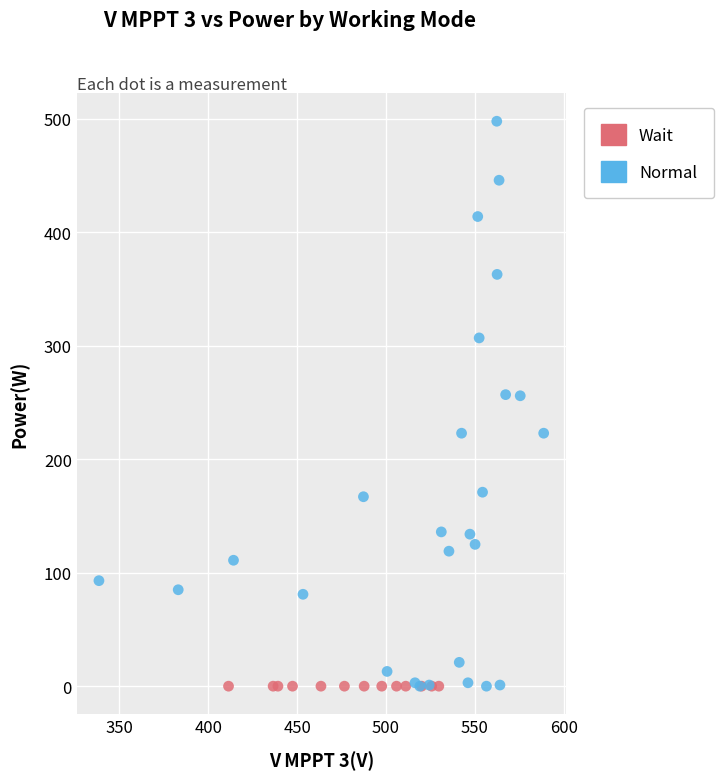

Which series reaches the maximum Y coordinate?

Normal